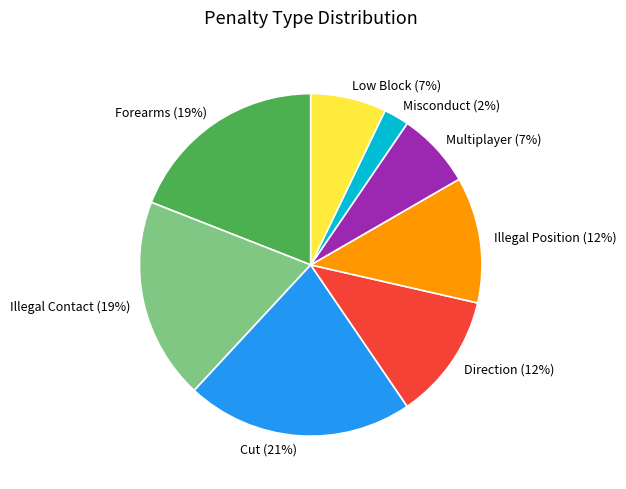

Is there a majority slice in this chart?

No